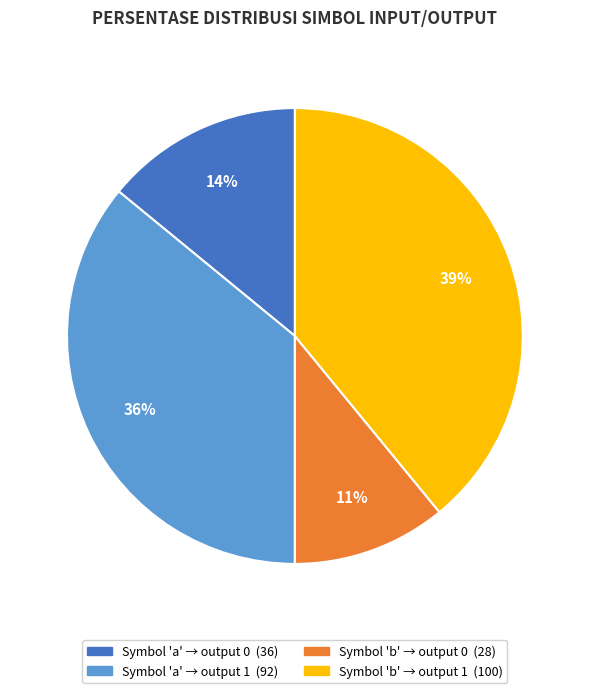

How many slices are in this pie chart?

4